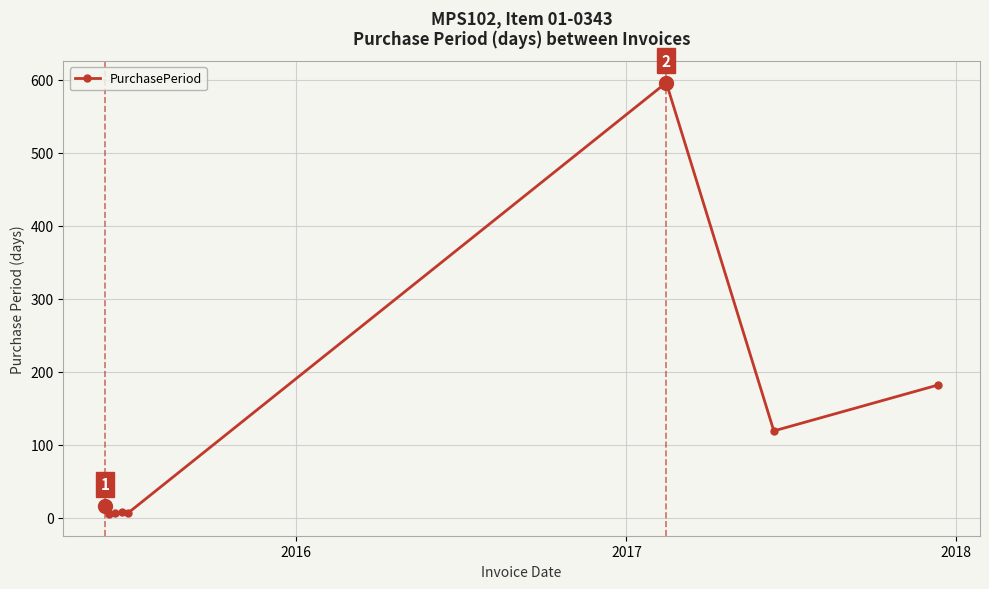

What is the maximum value shown in the chart?

596